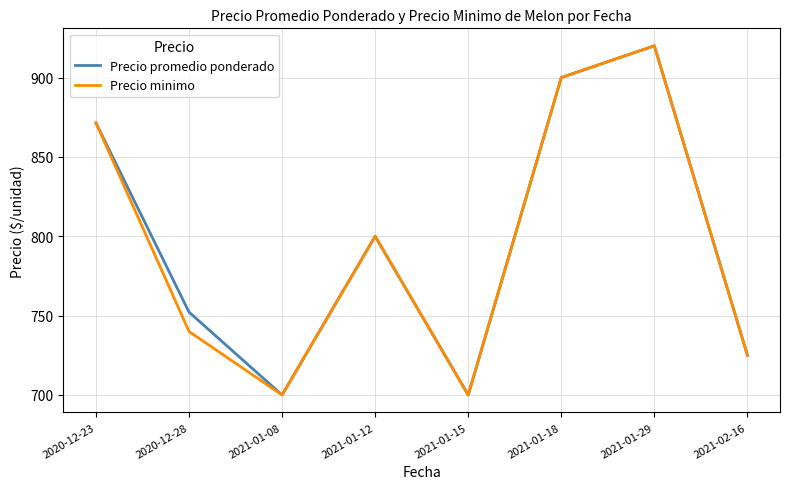

The Precio promedio ponderado series shows 700.0 at 2021-01-15. True or false?

True